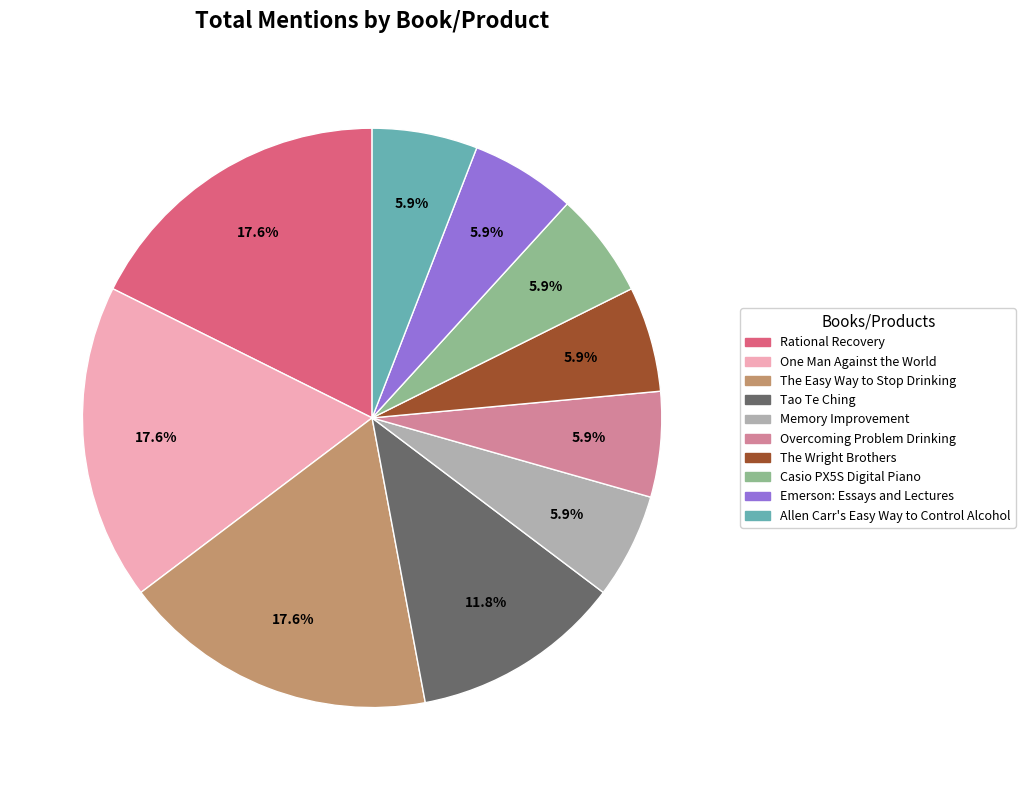

Is there any slice that represents more than half of the pie?

No